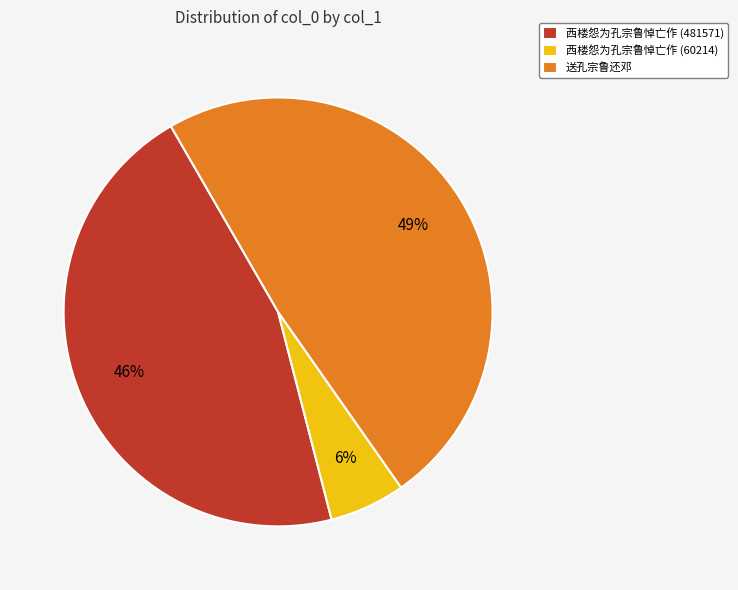

What is the smallest slice in the pie chart?

西楼怨为孔宗鲁悼亡作 (60214)